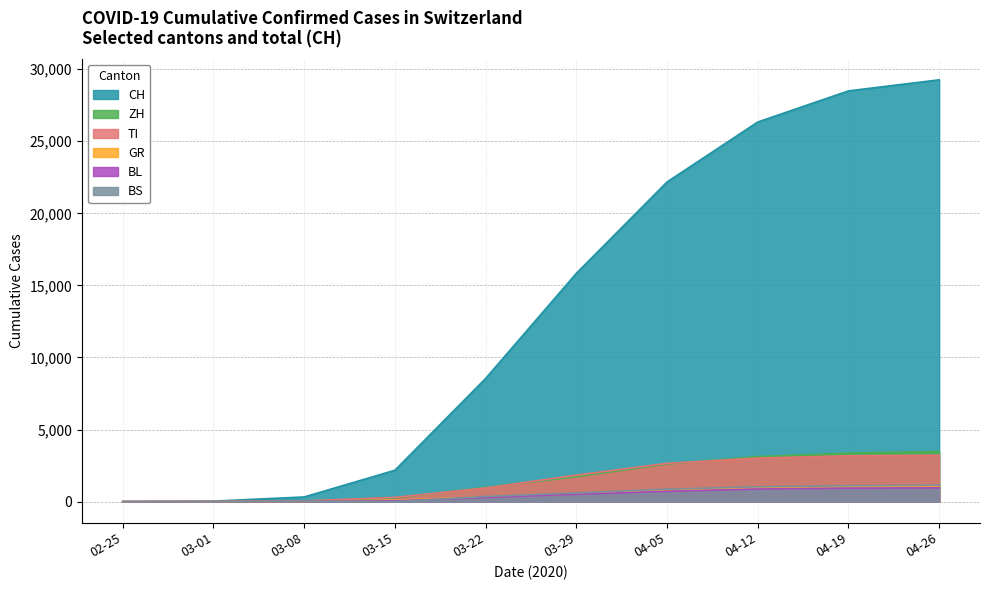

Is it true that BS equals 1104 at 04-19?

True